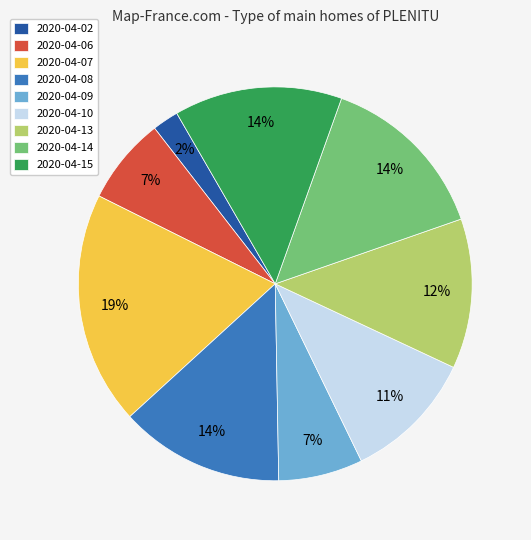

How many slices are in this pie chart?

9